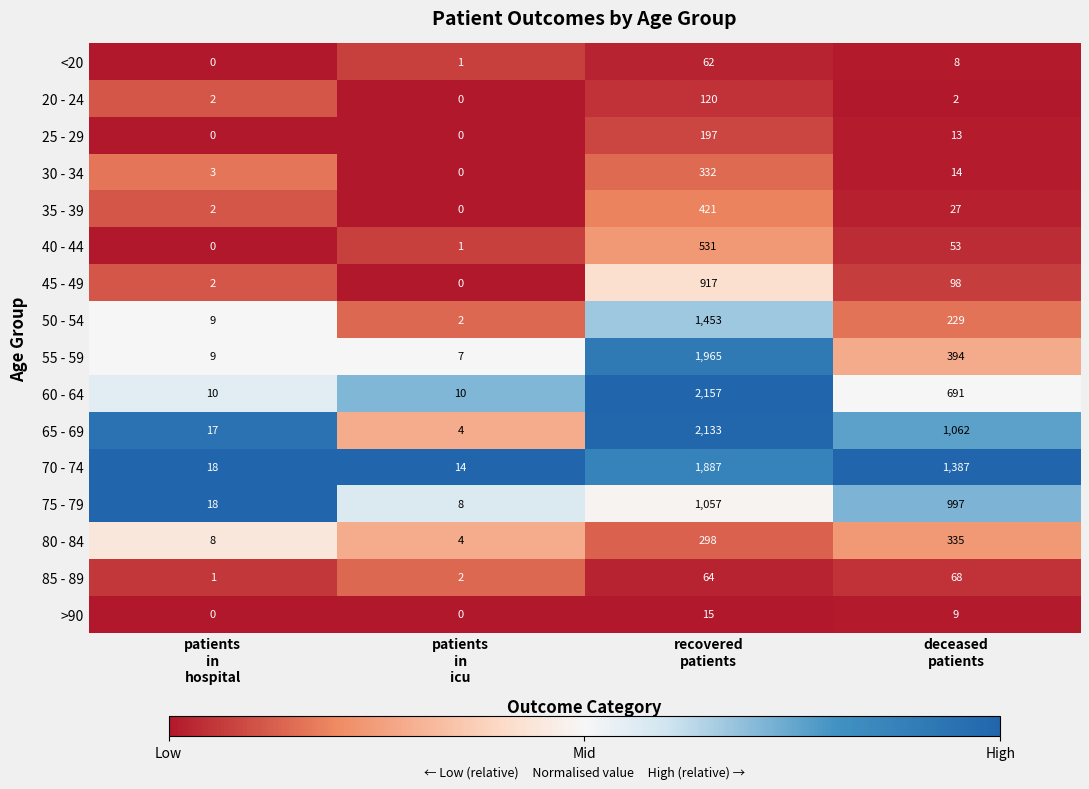

Which series has the largest total across all categories?

70 - 74